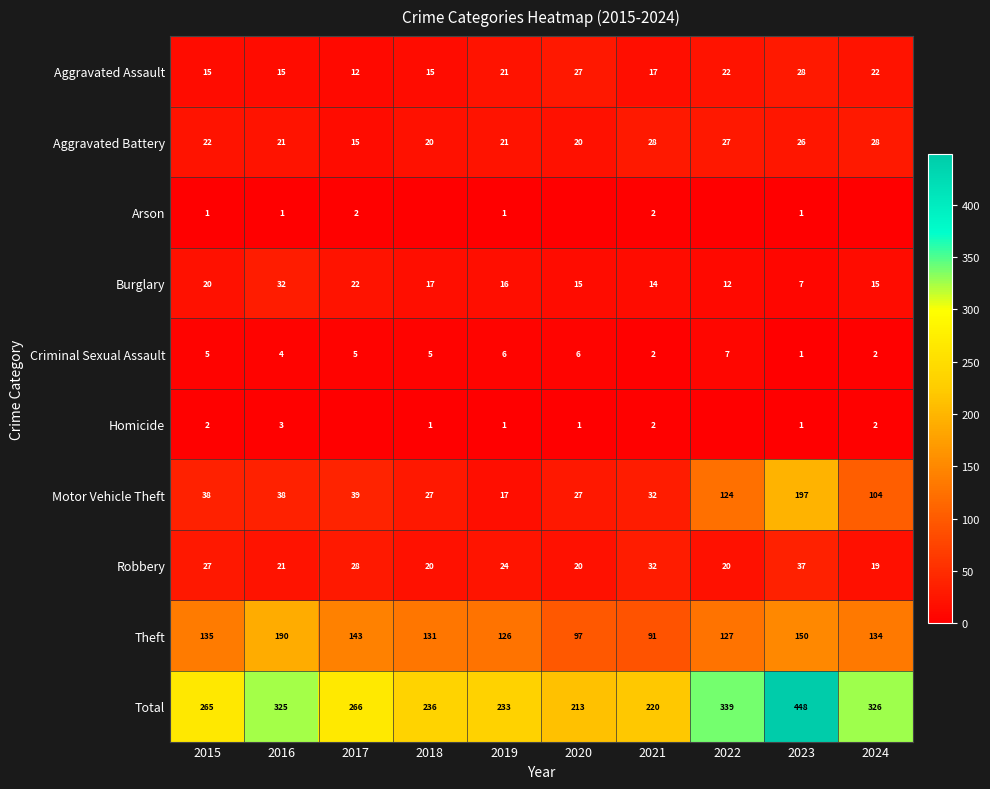

What is the average value of the Burglary series?

17